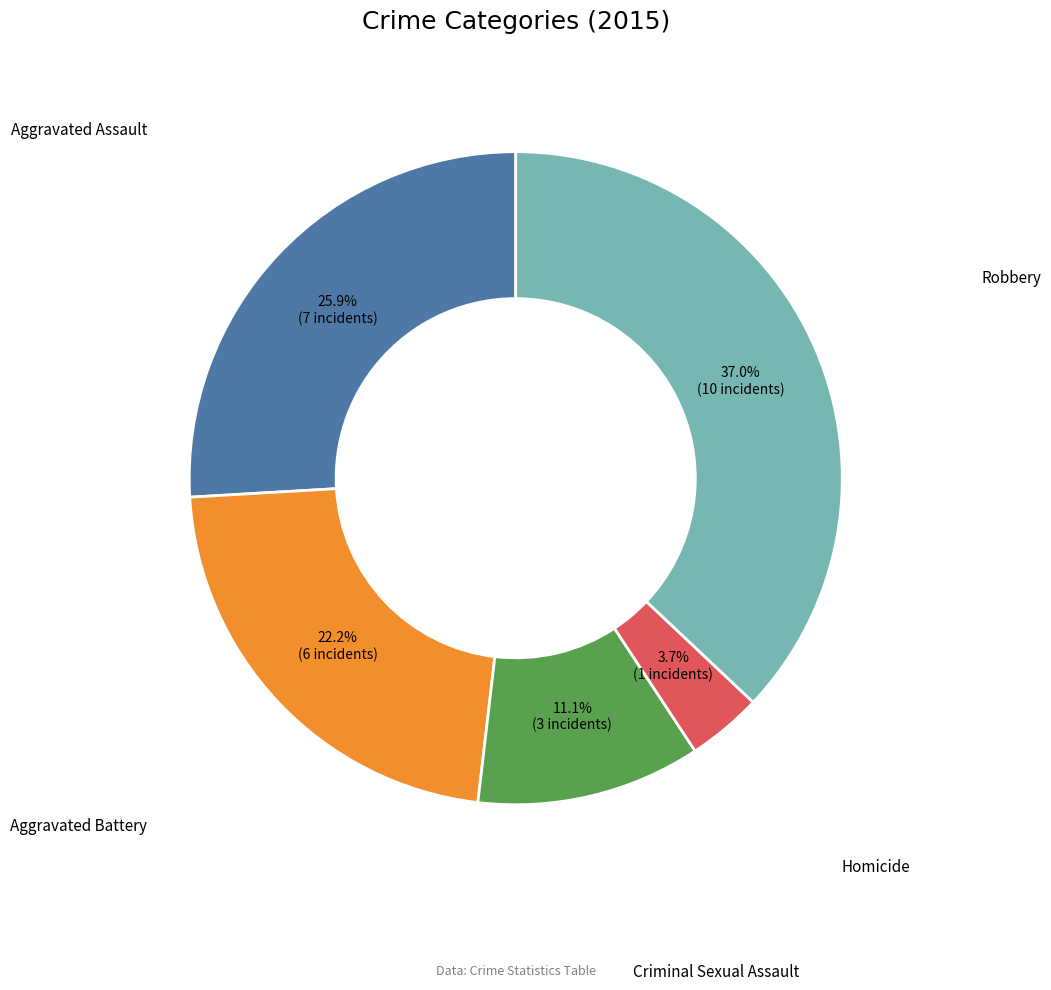

Is there a majority slice in this chart?

No